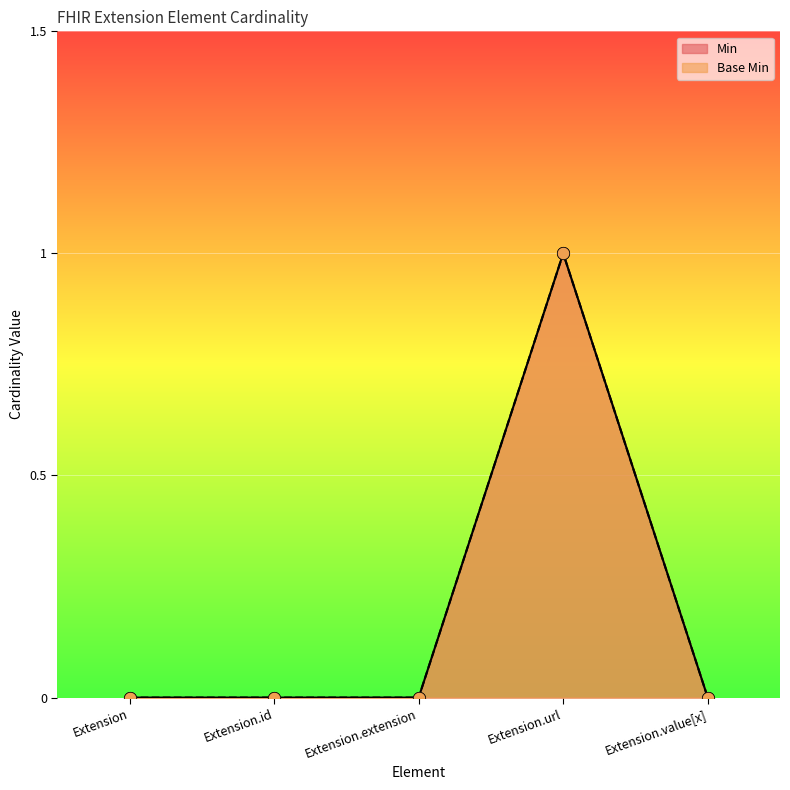

Which series reaches the maximum Y coordinate?

Min